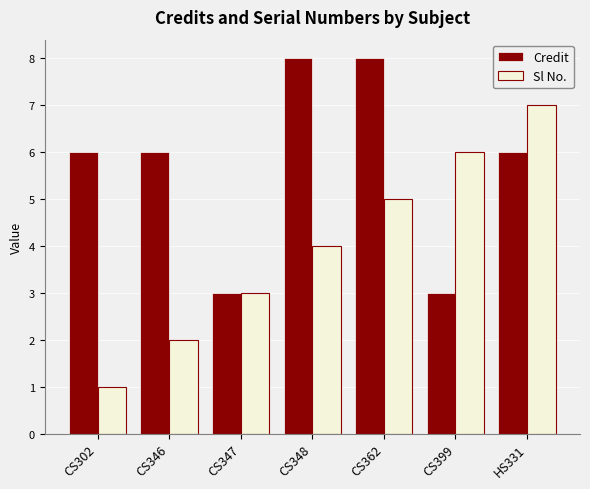

The Credit series shows 1 at CS399. True or false?

False